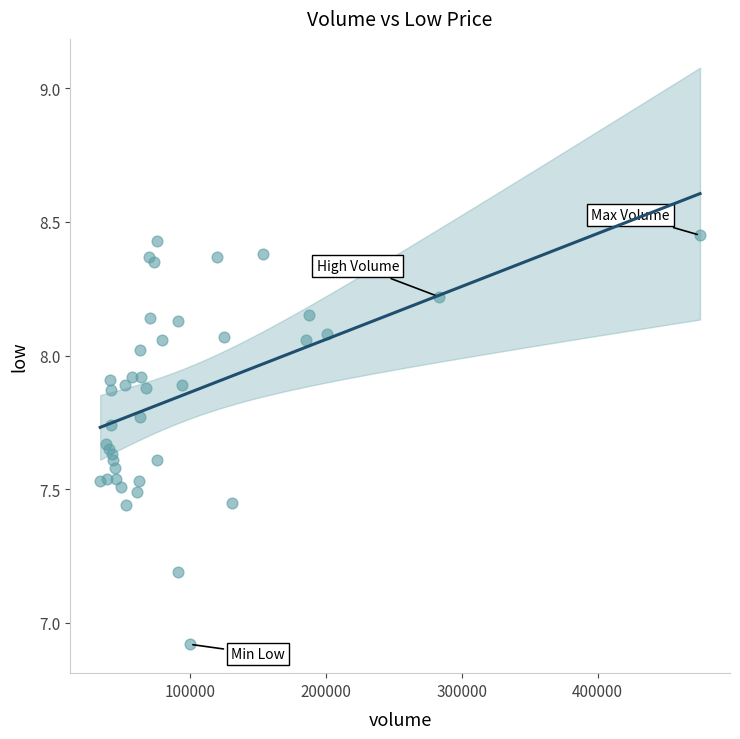

What Y value in the scatter plot is closest to 7?

6.9